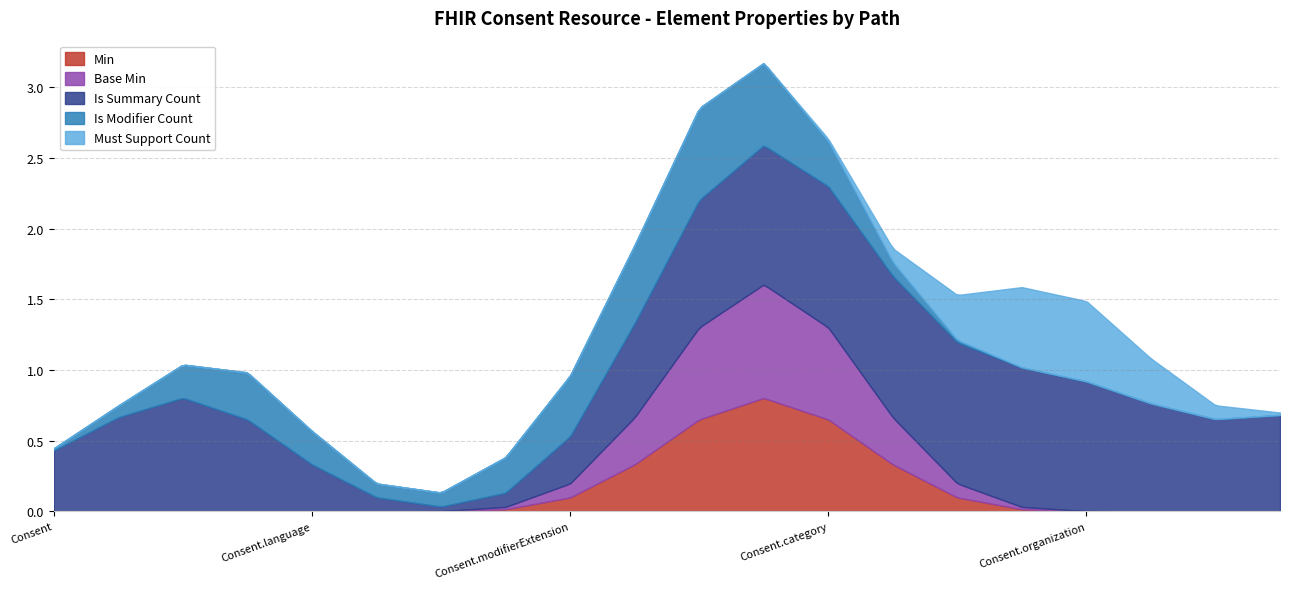

Count the Is Modifier Count values in the range 0 to 1.

20